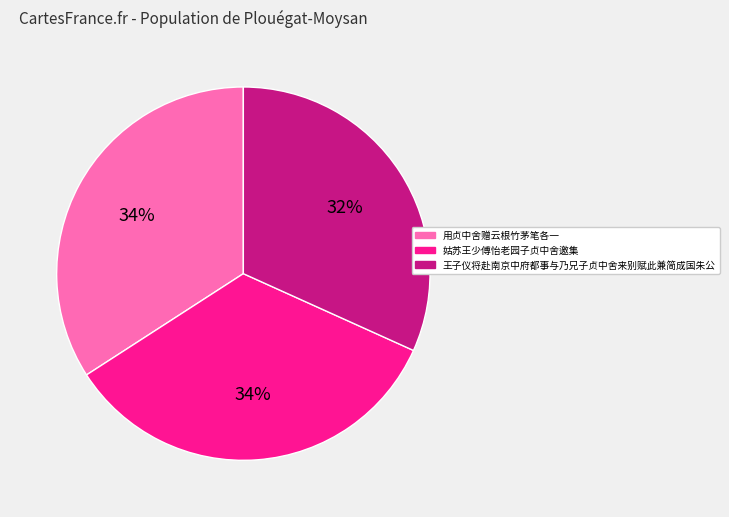

Combined, do 用贞中舍赠云根竹茅笔各一 and 王子仪将赴南京中府都事与乃兄子贞中舍来别赋此兼简成国朱公 account for over 50%?

Yes